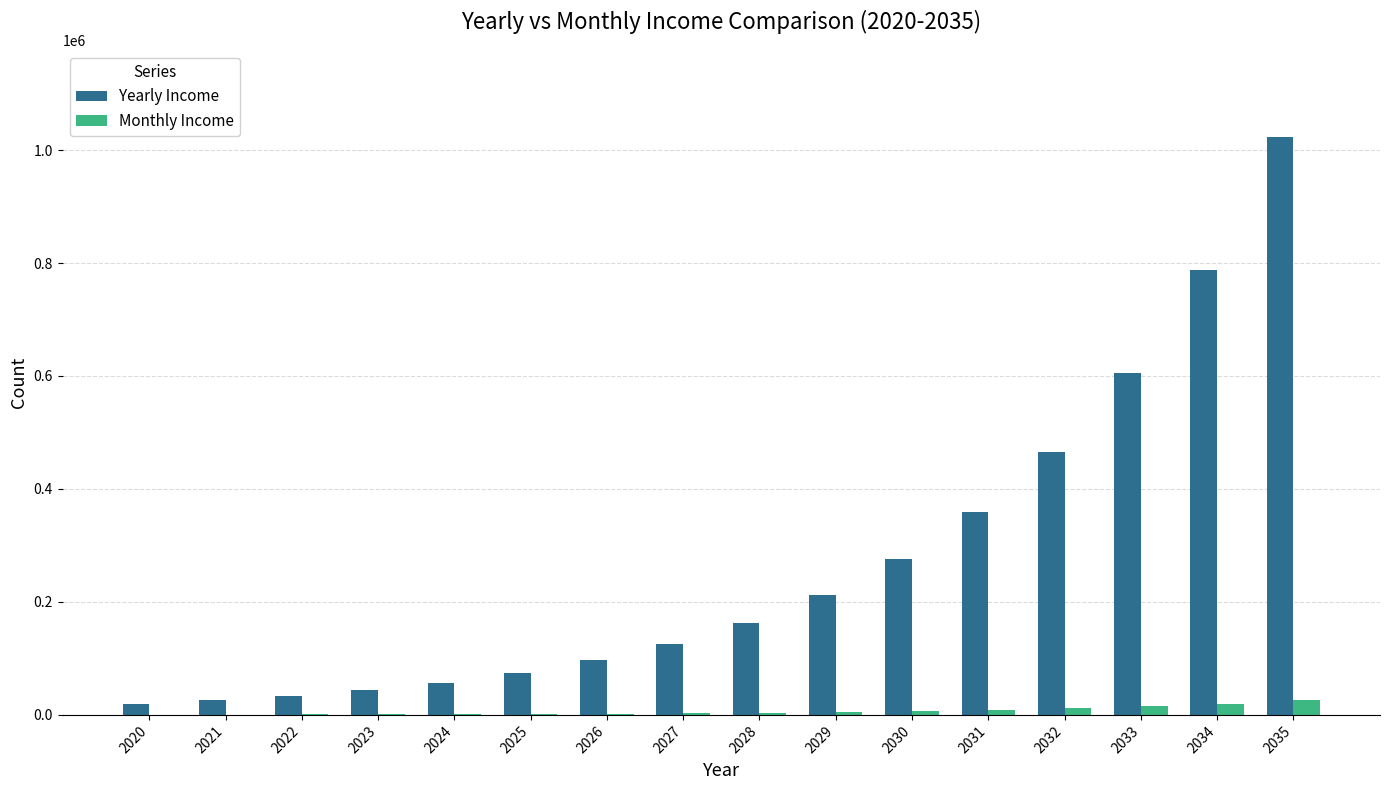

What is the greatest value displayed?

1023717.9